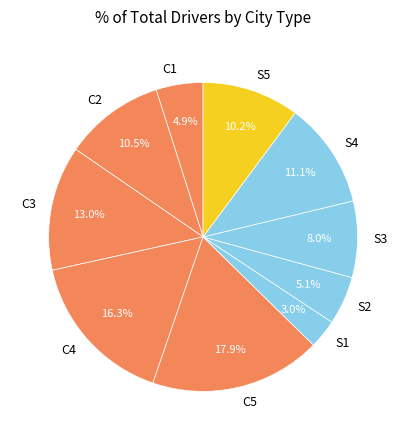

Combined, do C2 and S3 account for over 50%?

No